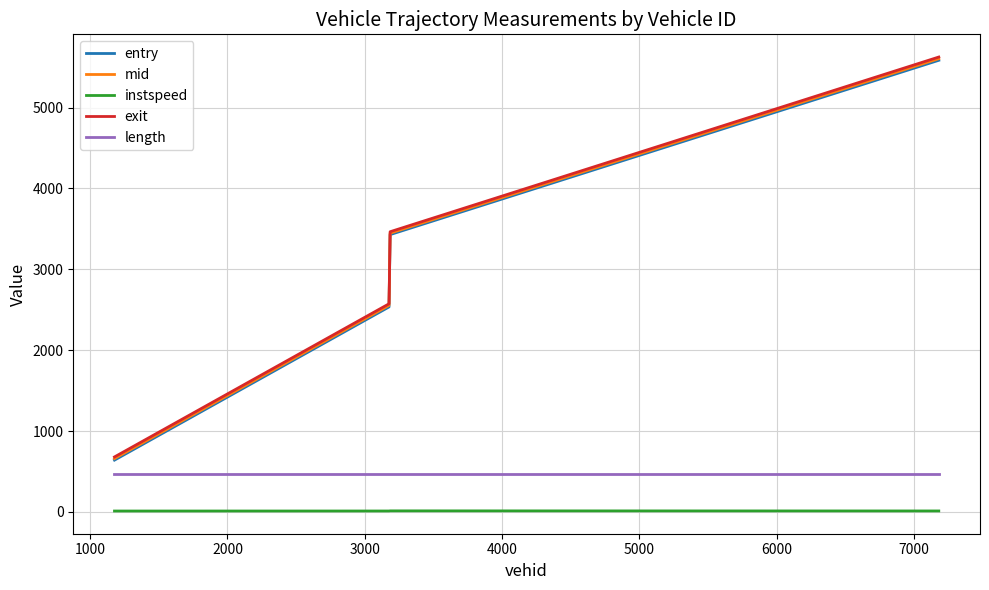

What is the highest value of the length series?

465.3